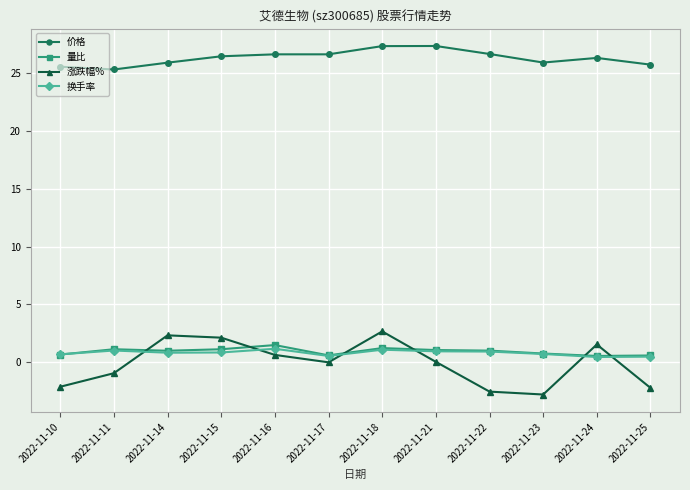

Is it true that 量比 equals 1.5 at 2022-11-16?

True